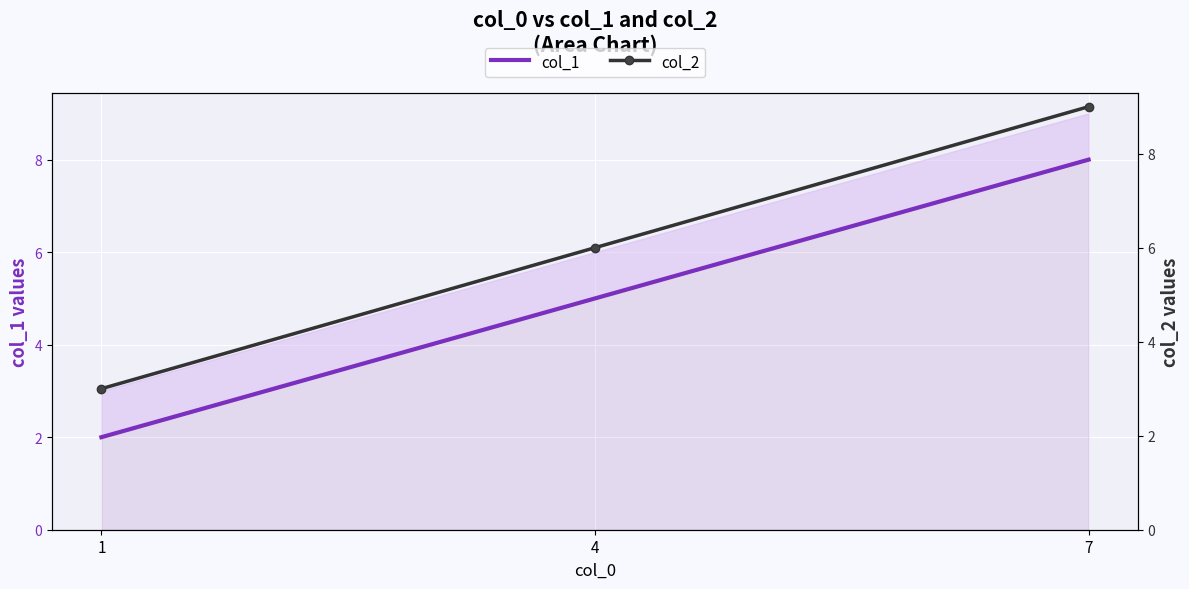

What is the maximum value shown in the chart?

9